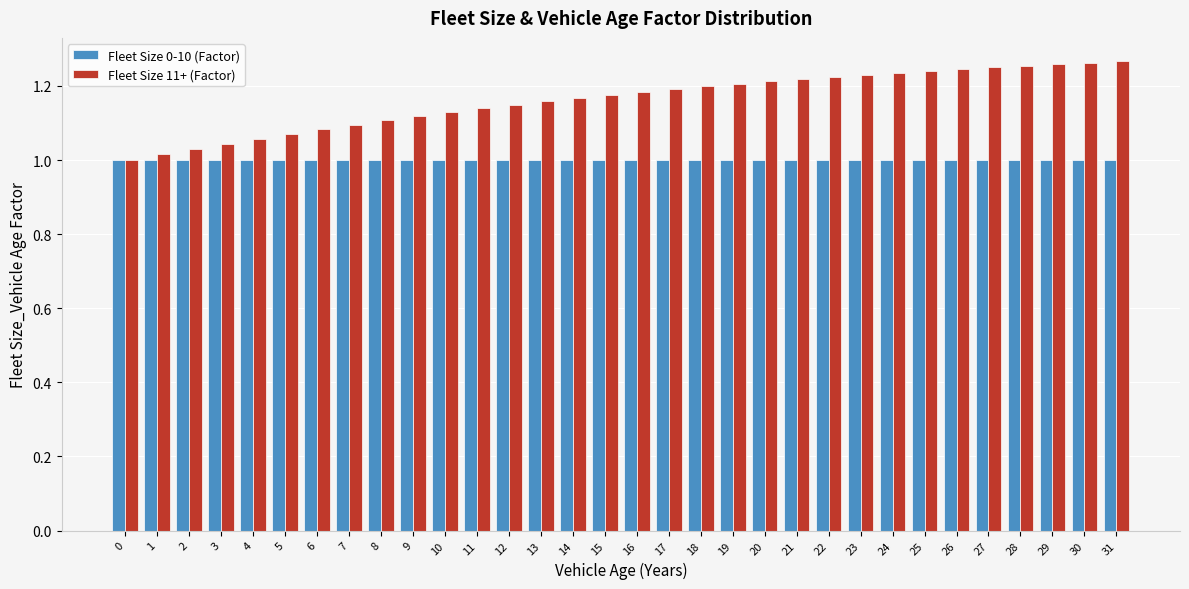

Rank the series at 19 from lowest to highest value.

Fleet Size 0-10 (Factor), Fleet Size 11+ (Factor)